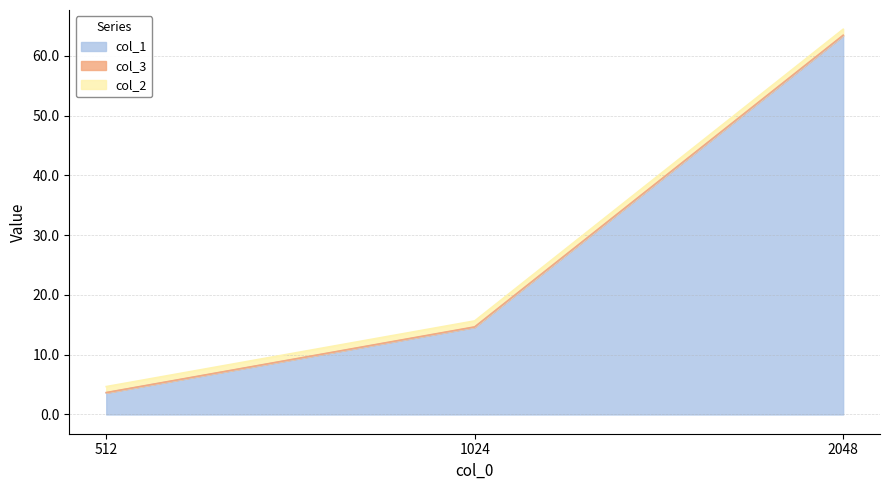

What is the highest value of the col_2 series?

1.0